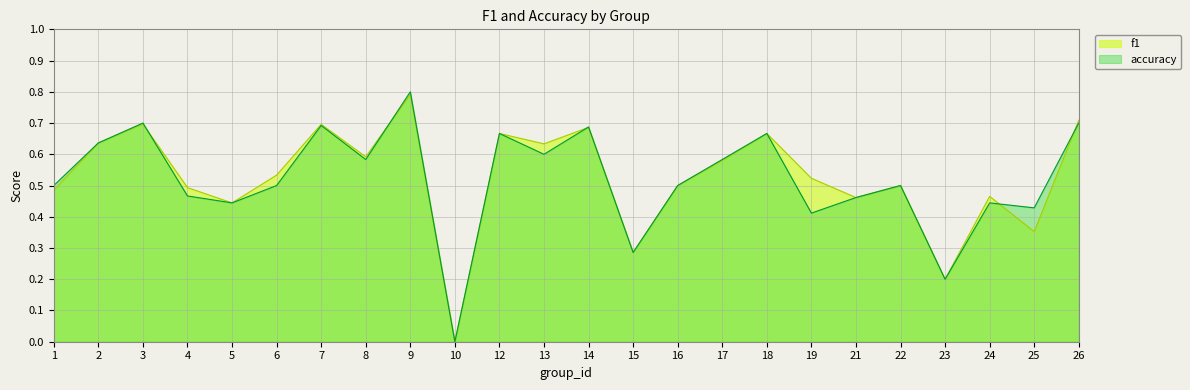

The value of accuracy at 4 is 0.5. True or false?

True